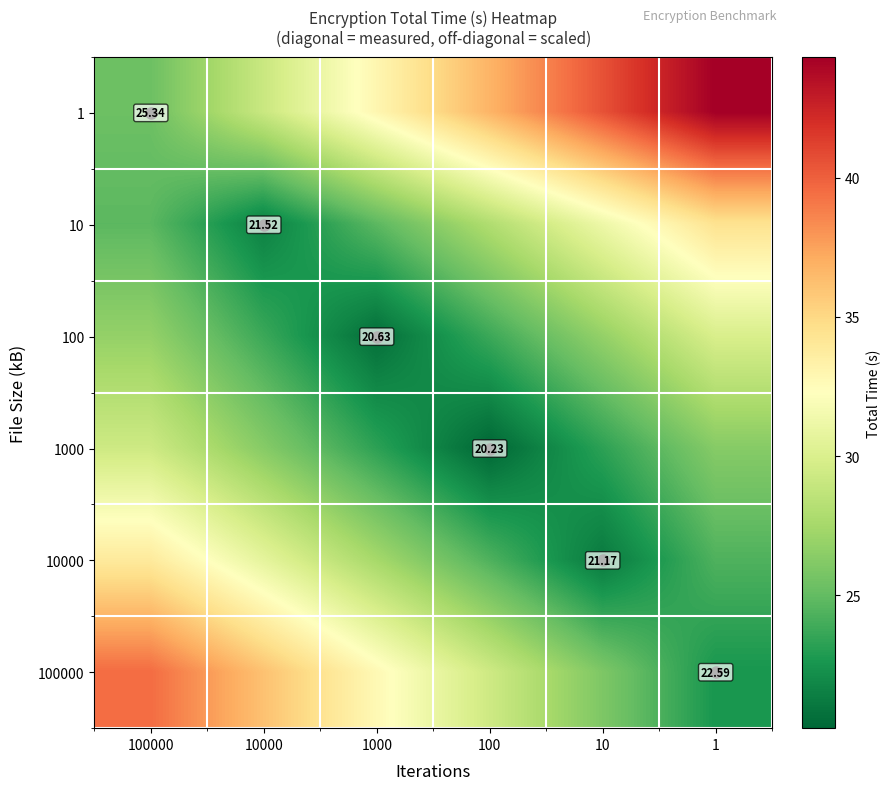

Is it true that 100 equals 29.9 at 1?

True